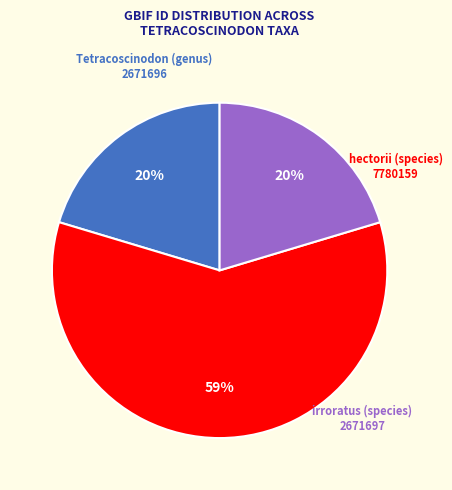

Between irroratus (species) and hectorii (species), which is larger?

hectorii (species)